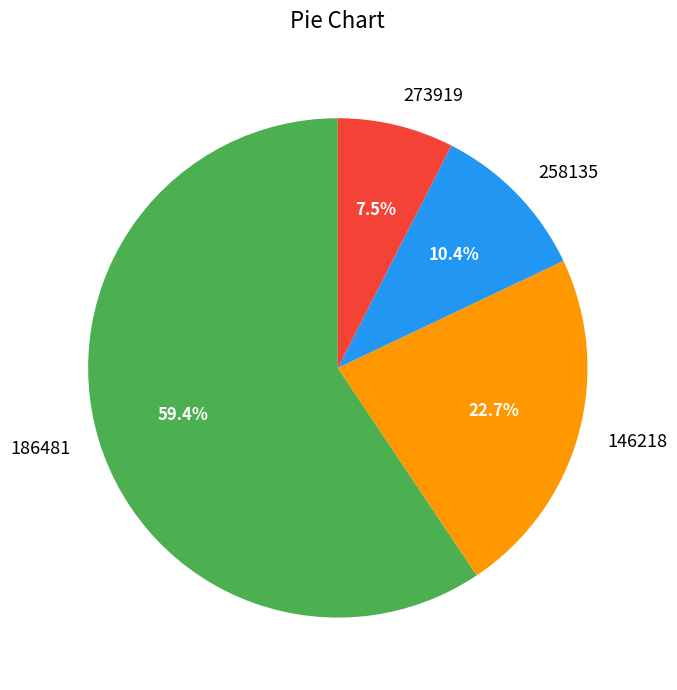

What percentage is NOT represented by 258135?

89.6%